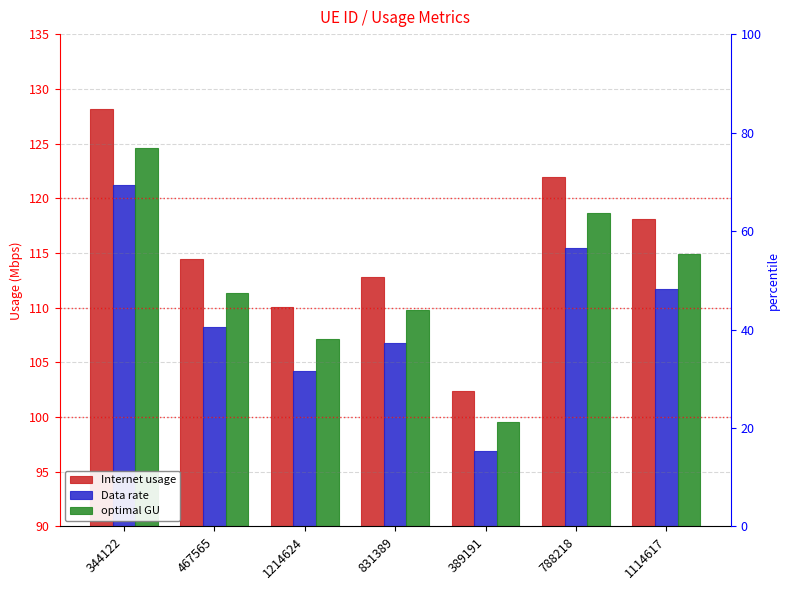

At which category is the sum across all series the highest?

344122